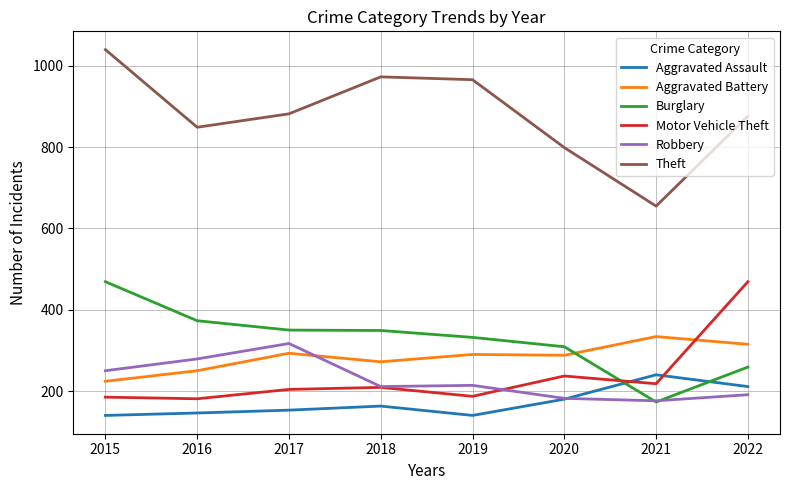

How many Aggravated Battery values are between 272 and 315?

5